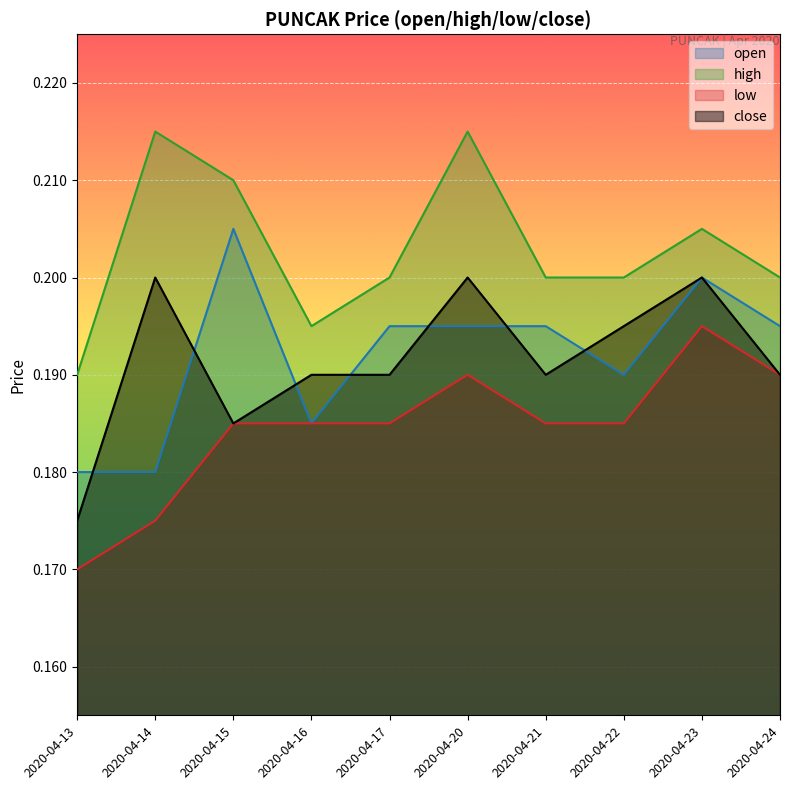

How many data points does each series have?

10